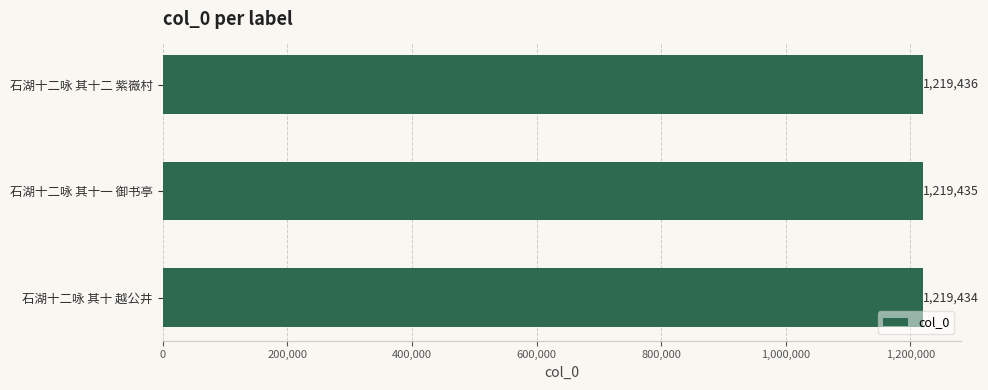

What is the sum of all values?

3658305